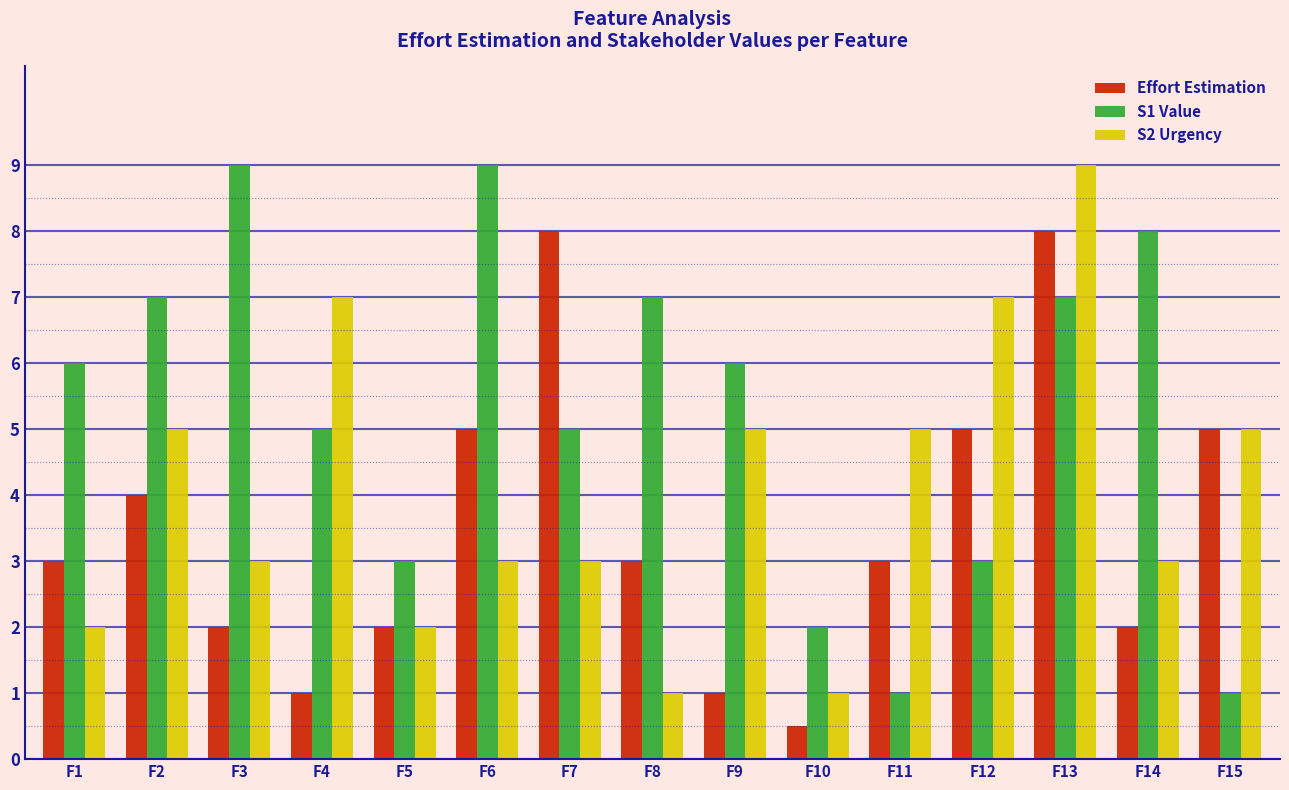

What is the value of the S2 Urgency bar at the 12th from the left?

7.0